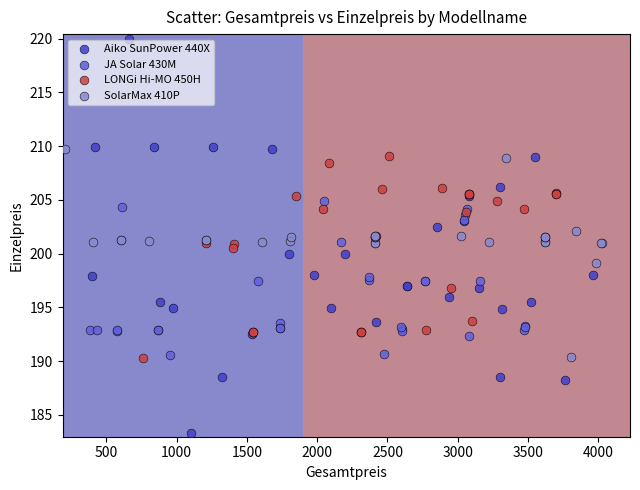

Which series reaches the minimum Y coordinate?

Aiko SunPower 440X